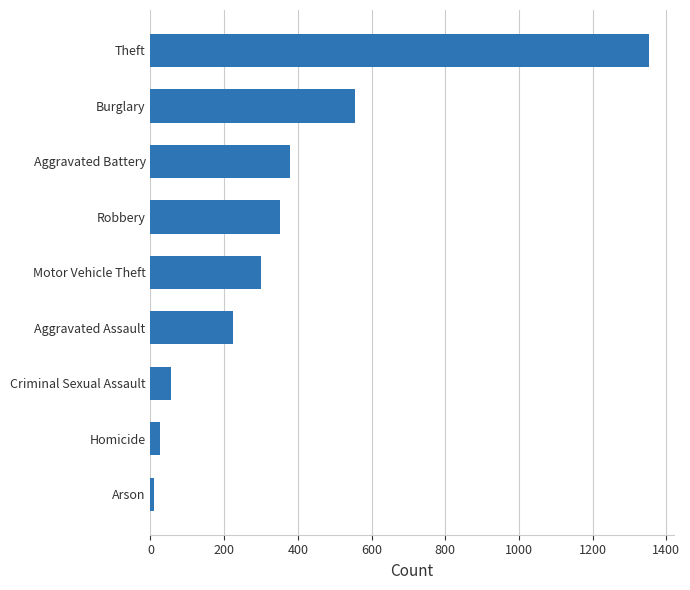

The value at Burglary is 878.2. True or false?

False